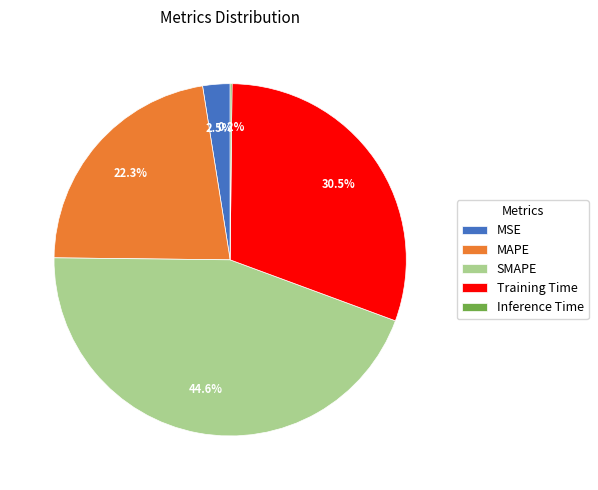

Which category has the biggest portion of the pie?

SMAPE